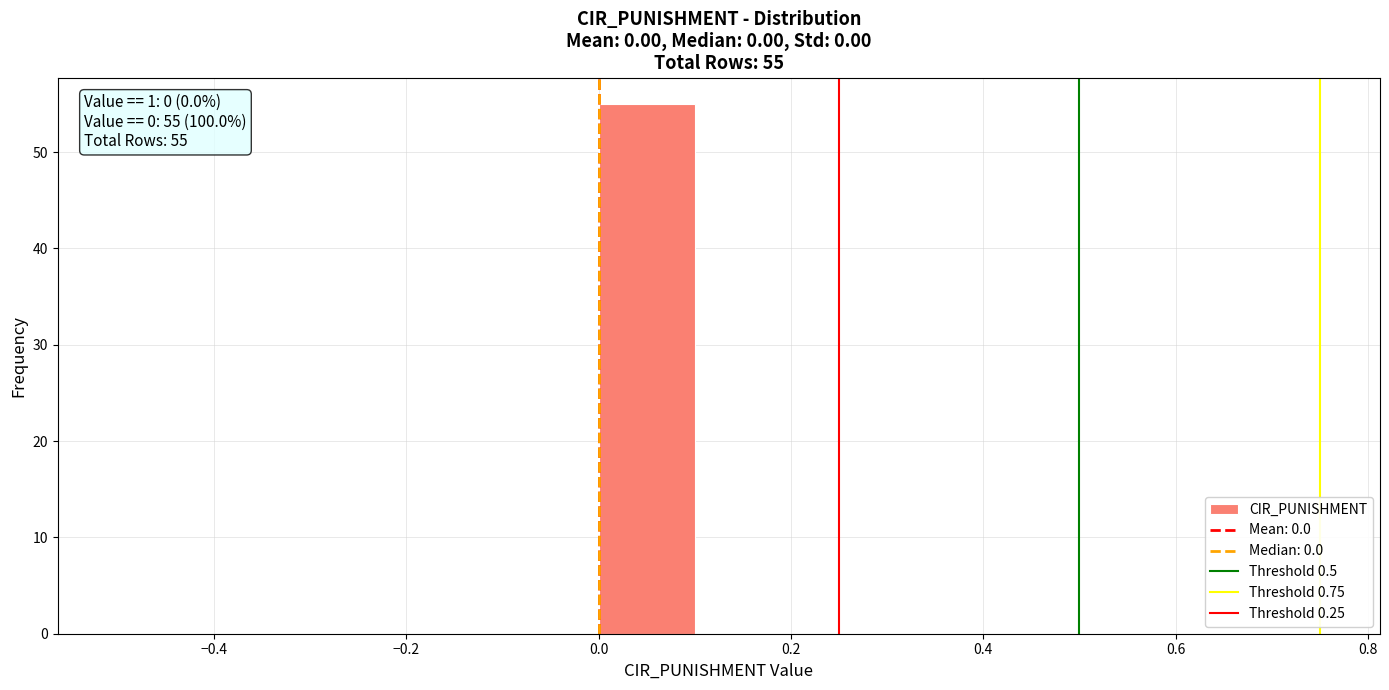

Which range on the x-axis has the tallest bar?

0.0 to 0.1